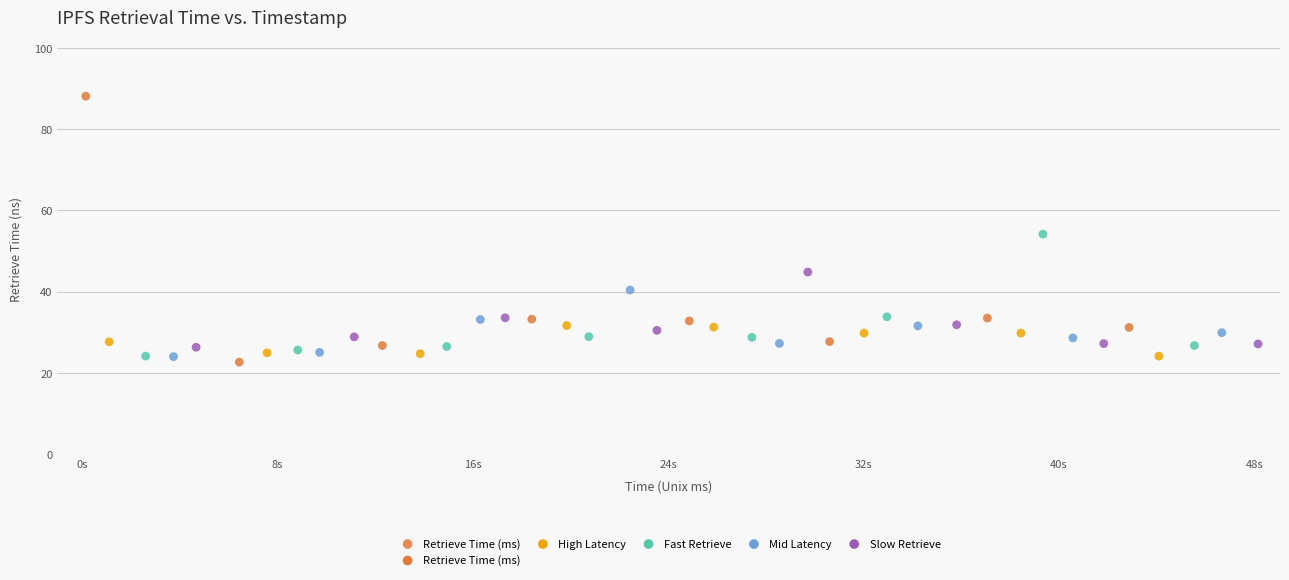

What is the range of Y values (max minus min)?

65.4